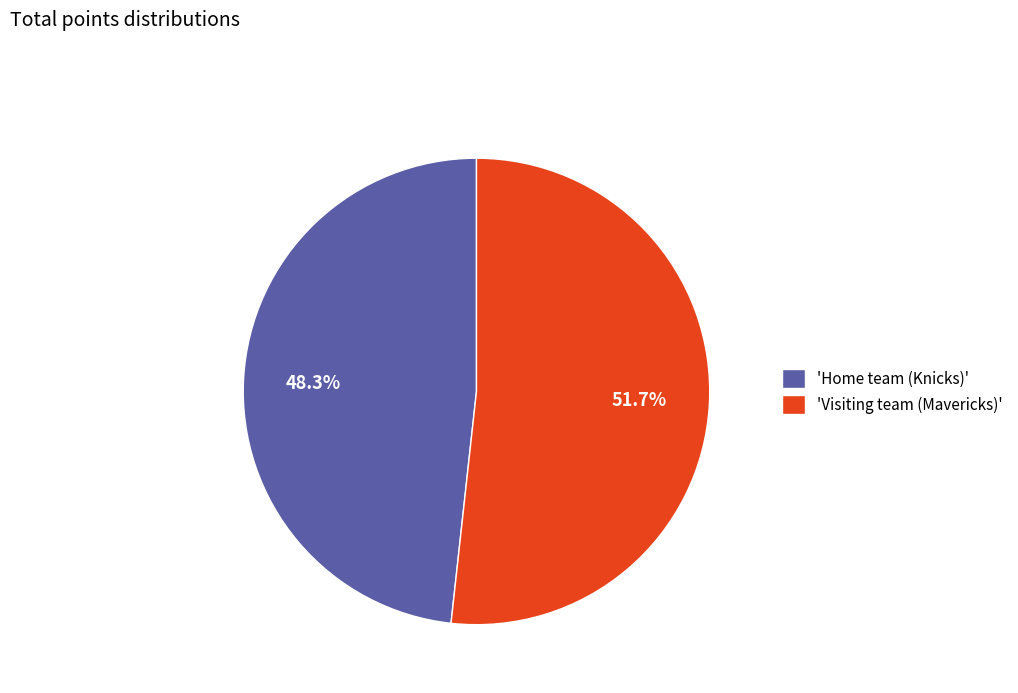

How many segments does this pie chart have?

2